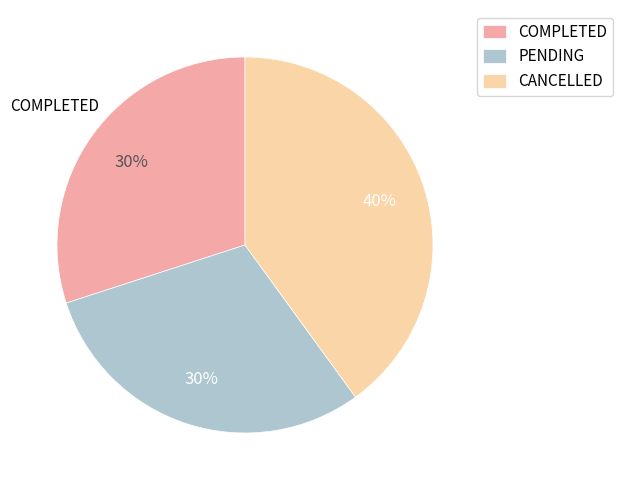

To the nearest percent, what is the average slice percentage?

33%